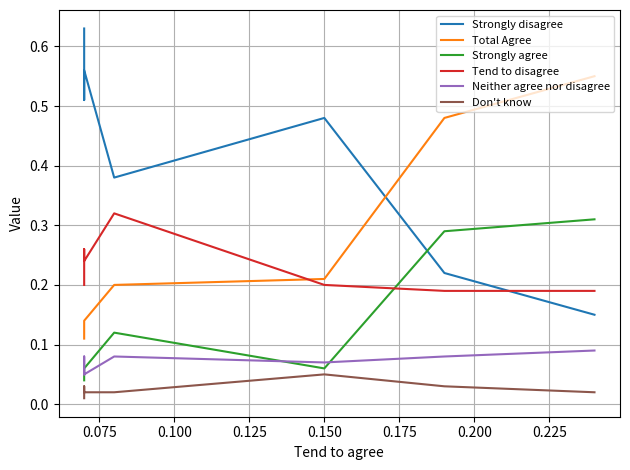

Is it true that Neither agree nor disagree equals 0.1 at 0.150?

False